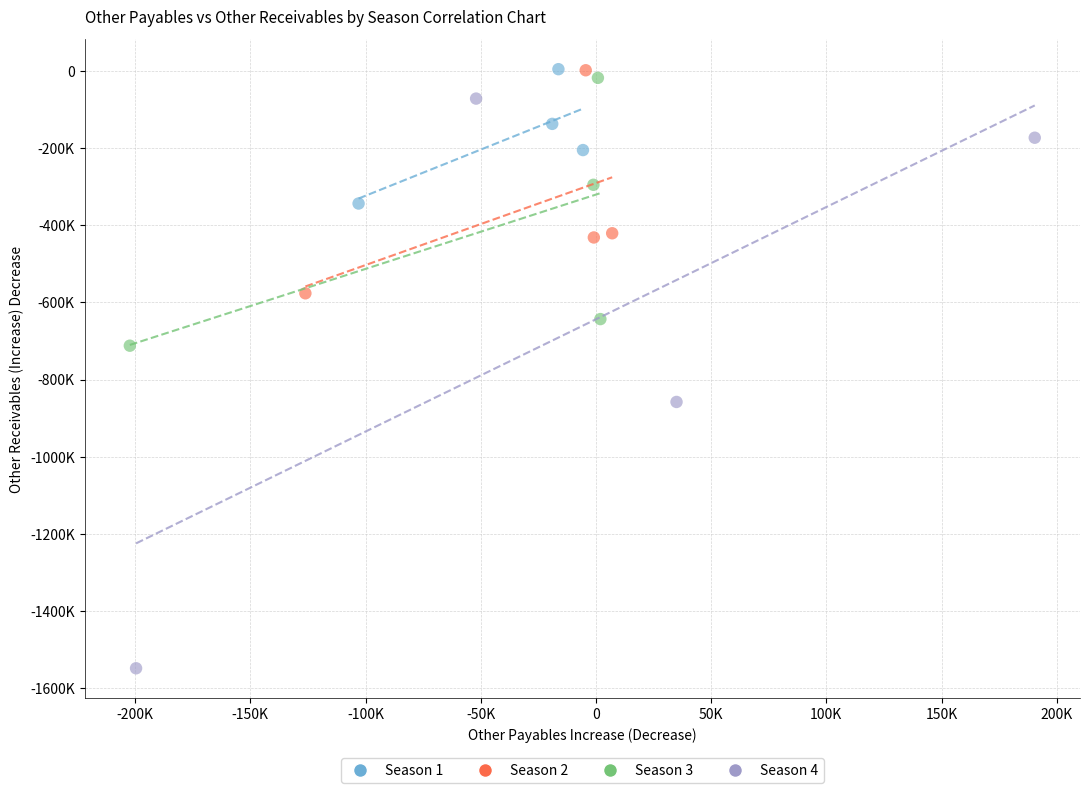

Which series reaches the minimum Y coordinate?

Season 4